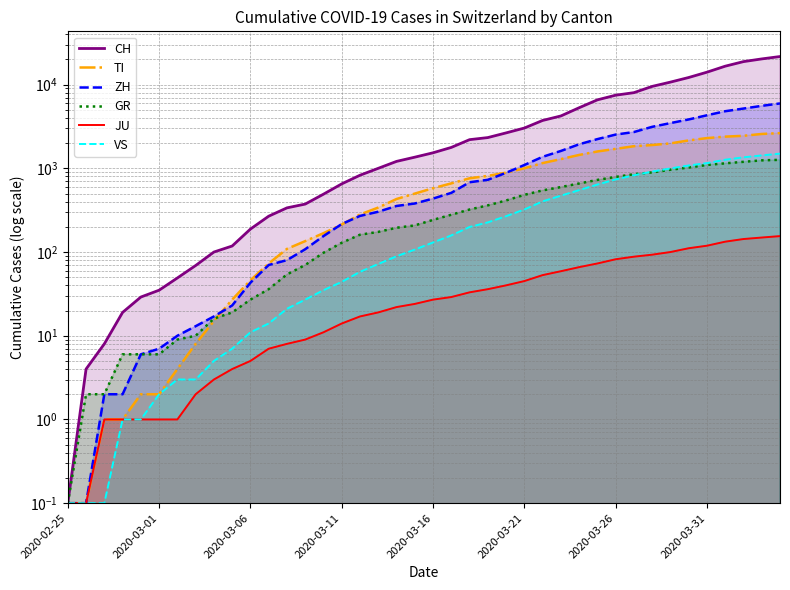

Which series changed the most between 2020-03-16 and 13?

CH